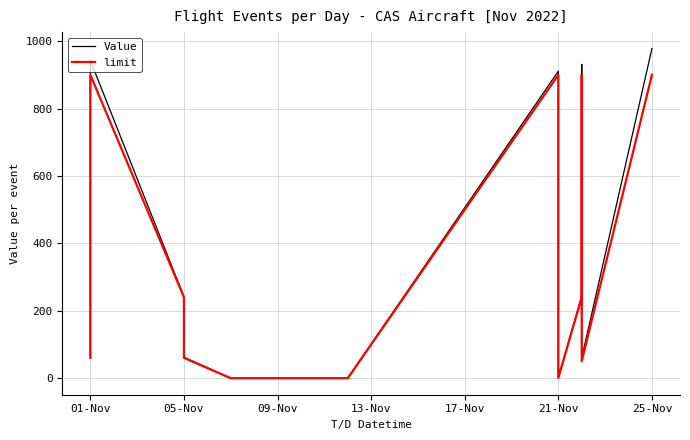

How many lines are shown in the chart?

2